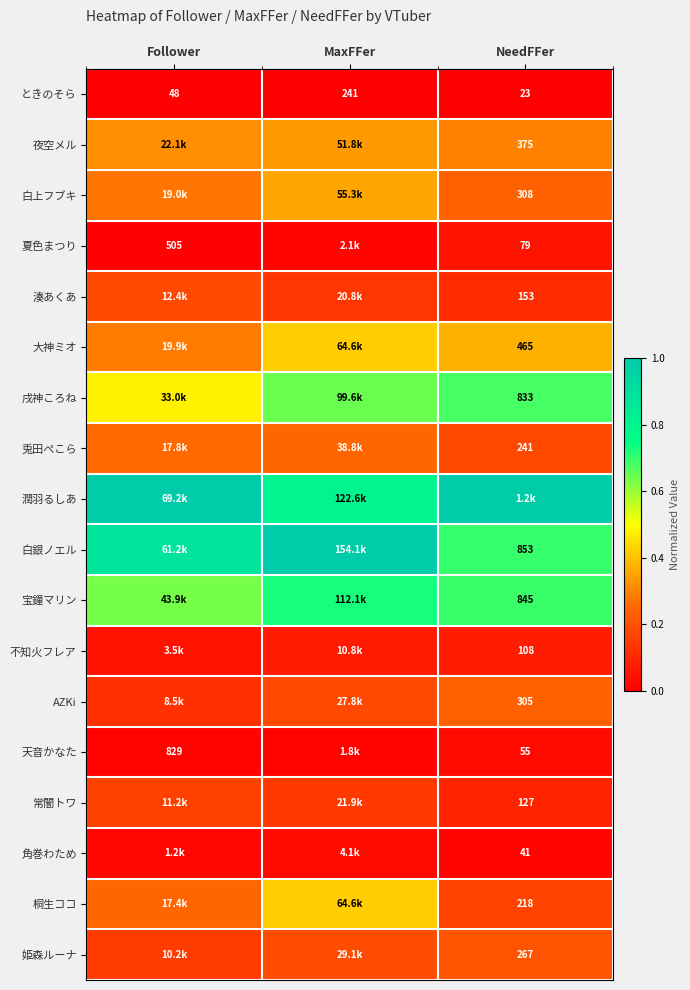

Which category has the highest value in the ときのそら series?

MaxFFer